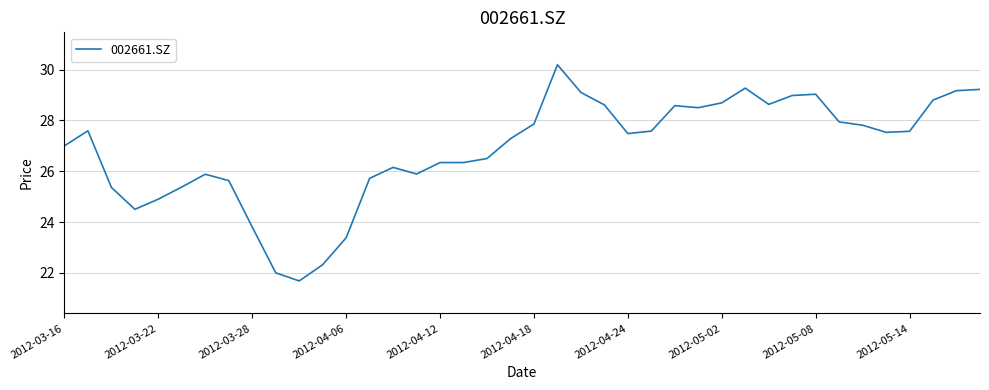

What is the difference between the maximum and minimum values?

8.5